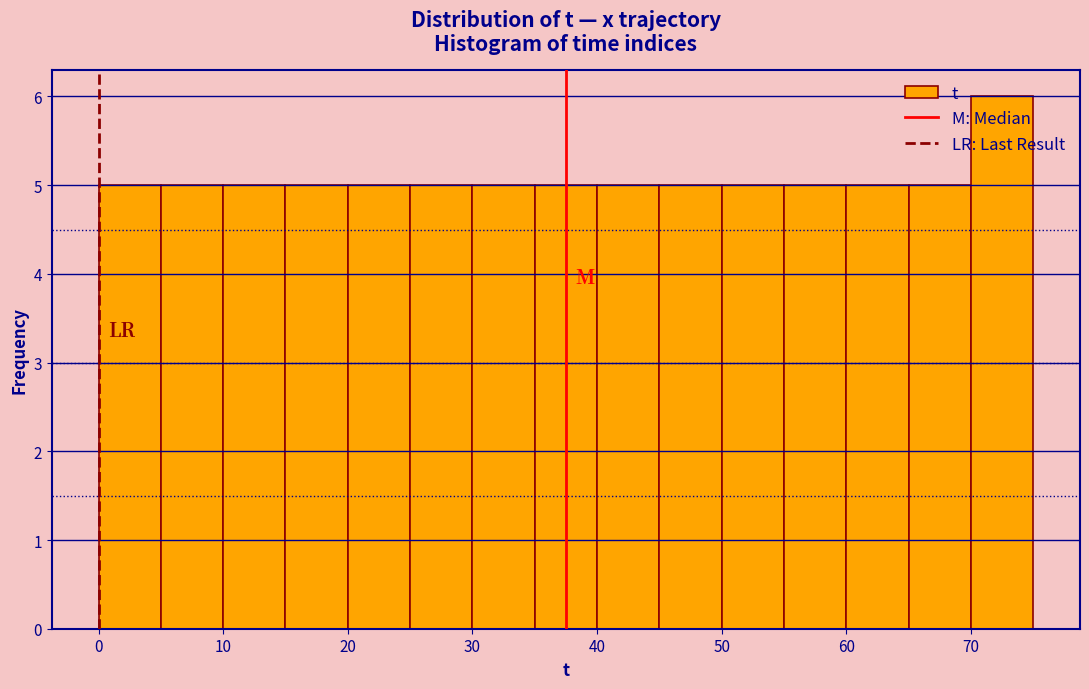

Reading left to right, list every bar in this chart as the range it spans on the x-axis followed by its height. The values are not printed on the chart, so give them approximately, as read against the axis.

0 to 5: 5
5 to 10: 5
10 to 15: 5
15 to 20: 5
20 to 25: 5
25 to 30: 5
30 to 35: 5
35 to 40: 5
40 to 45: 5
45 to 50: 5
50 to 55: 5
55 to 60: 5
60 to 65: 5
65 to 70: 5
70 to 75: 6